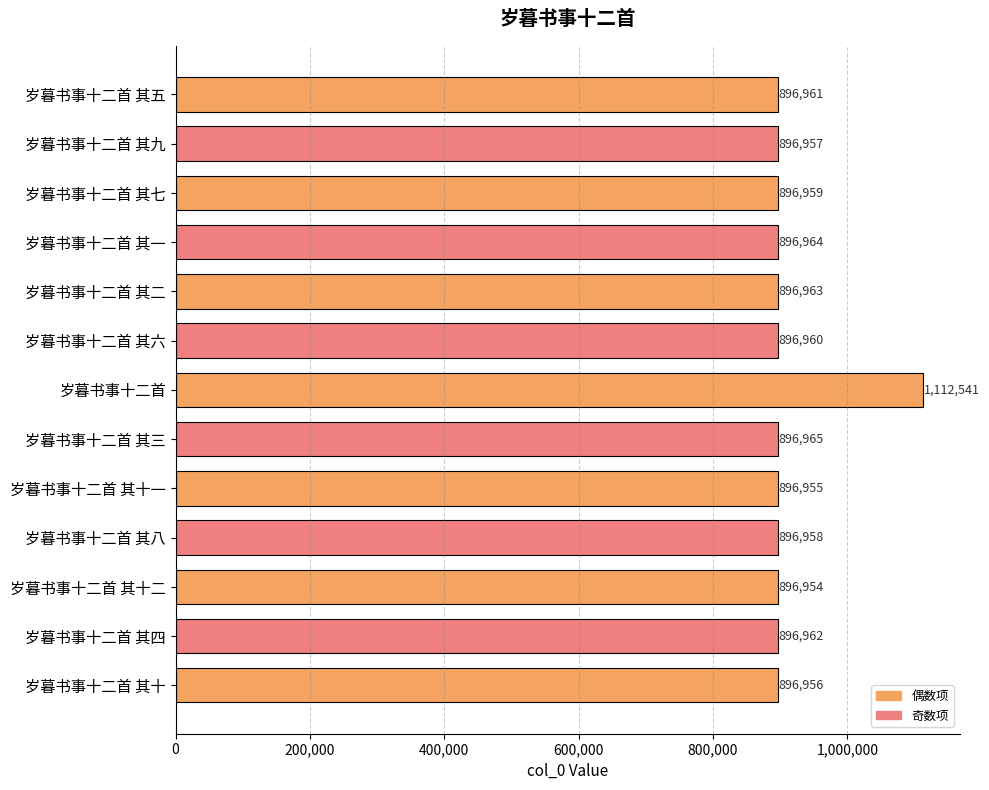

Does the chart contain any negative values?

No